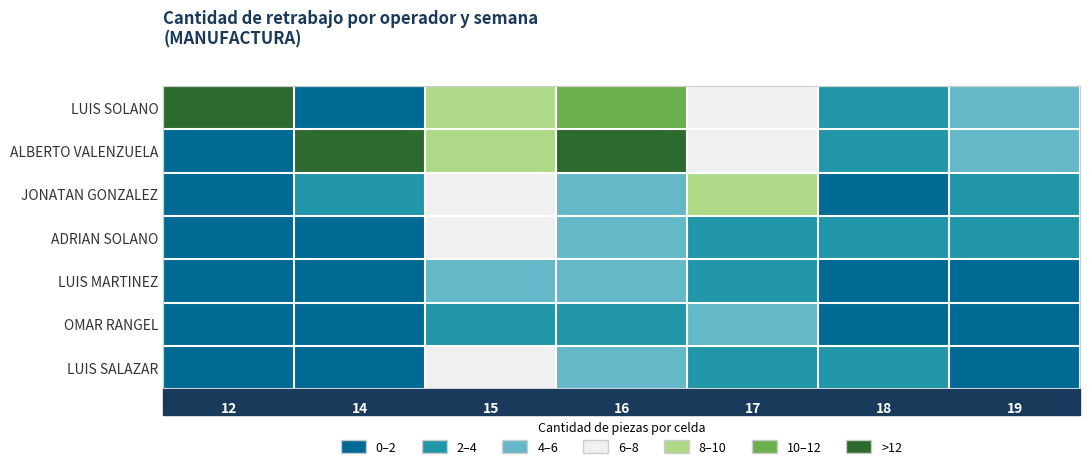

At which label does JONATAN GONZALEZ first exceed 3?

15